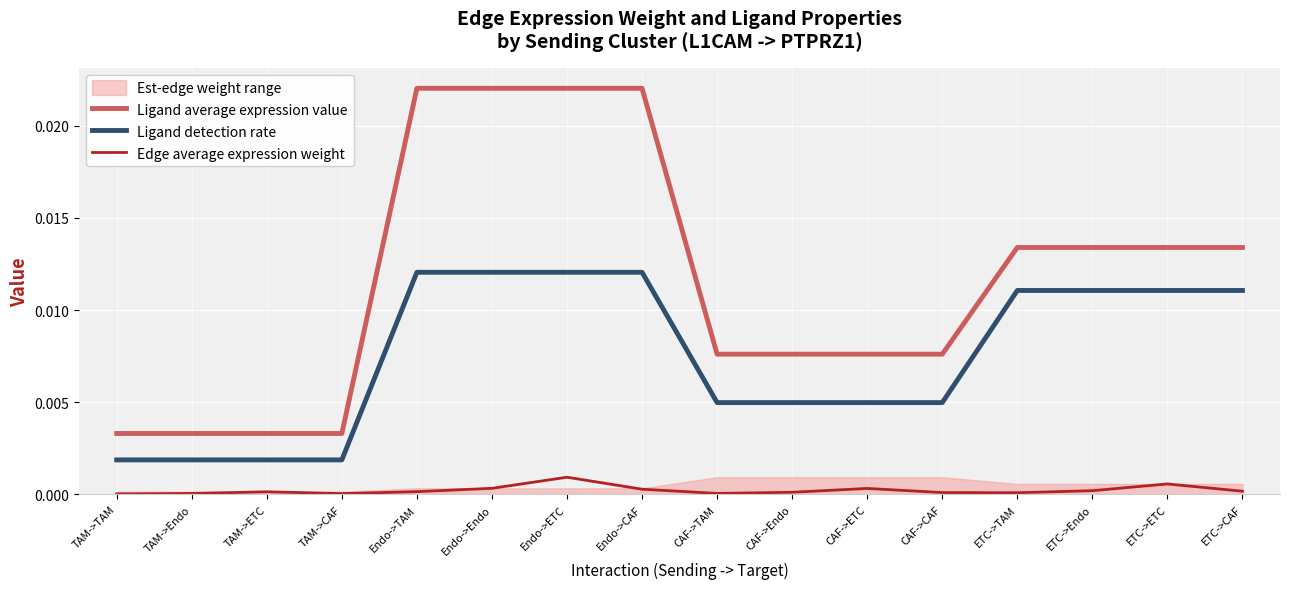

Which series has the widest spread of values?

Ligand average expression value